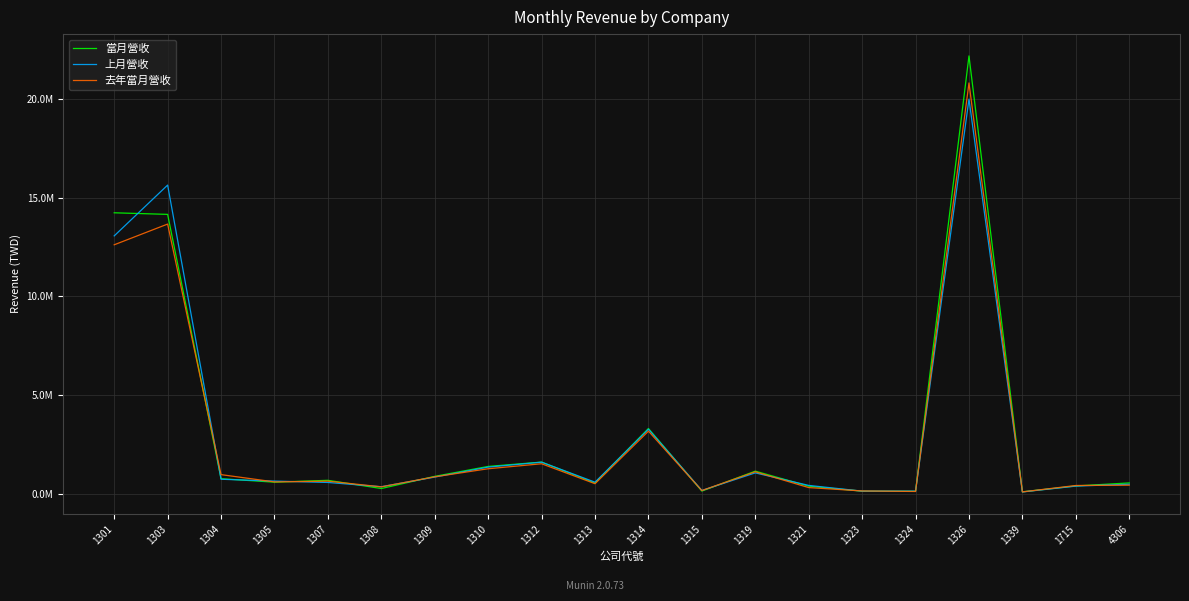

Is this an area chart (filled region under the line)?

No